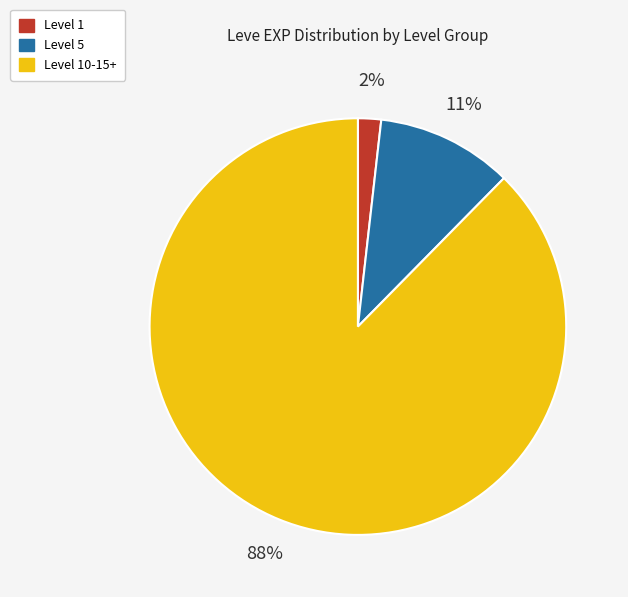

To the nearest percent, what is the combined percentage of Level 5 and Level 10-15+?

98%